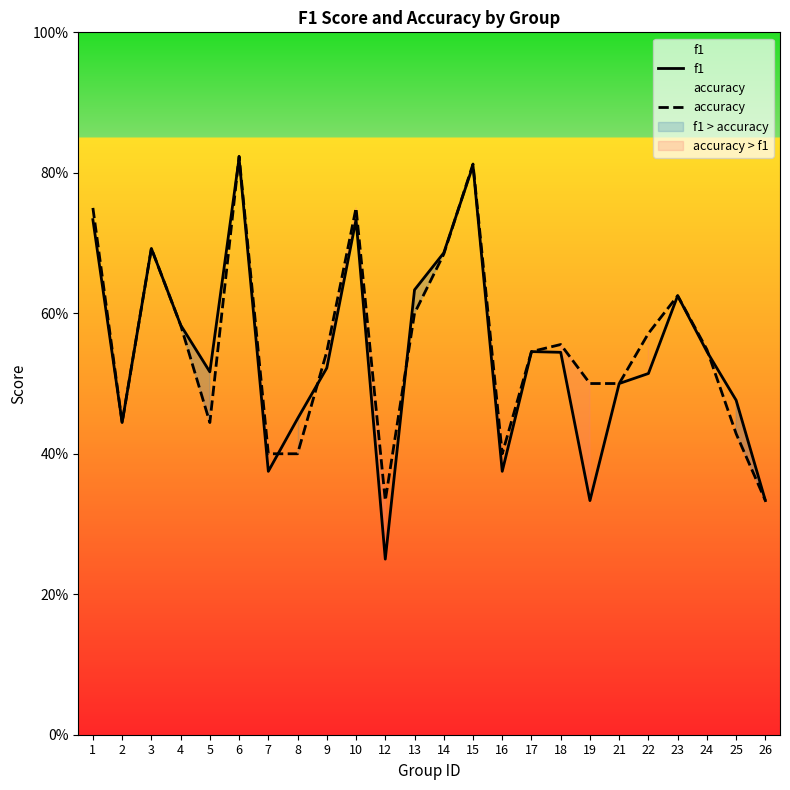

What is the sum of the accuracy values at 15 and 18?

1.4